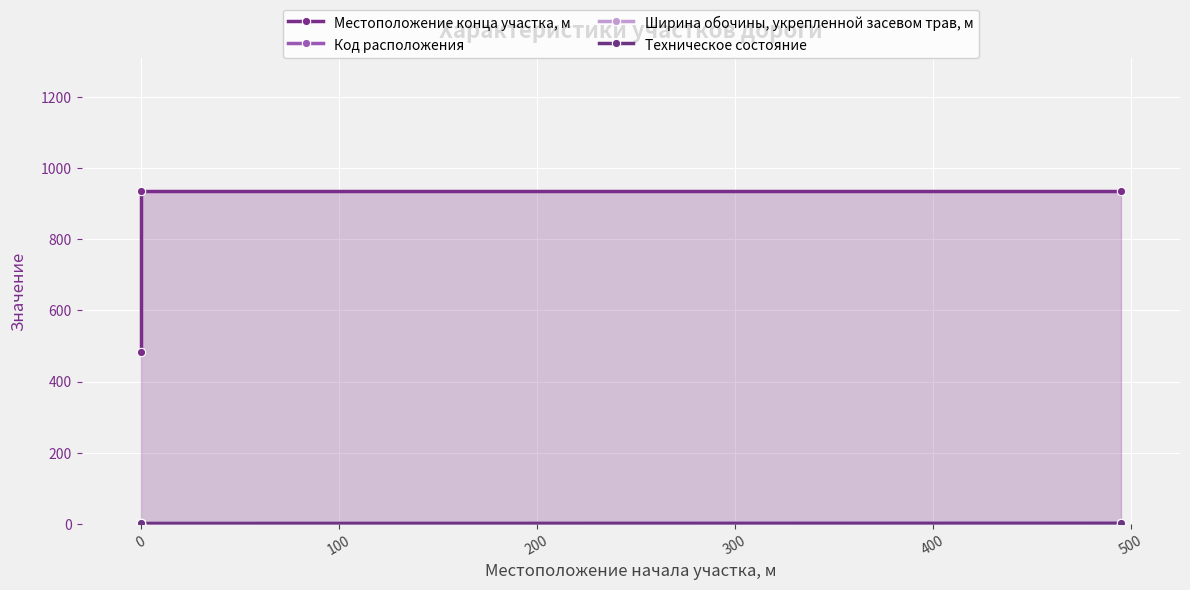

Reading right to left, extract all data points from this chart.

Местоположение конца участка, м: 934	934	484
Код расположения: 2	1	2
Ширина обочины, укрепленной засевом трав, м: 1	1	1
Техническое состояние: 2	2	2